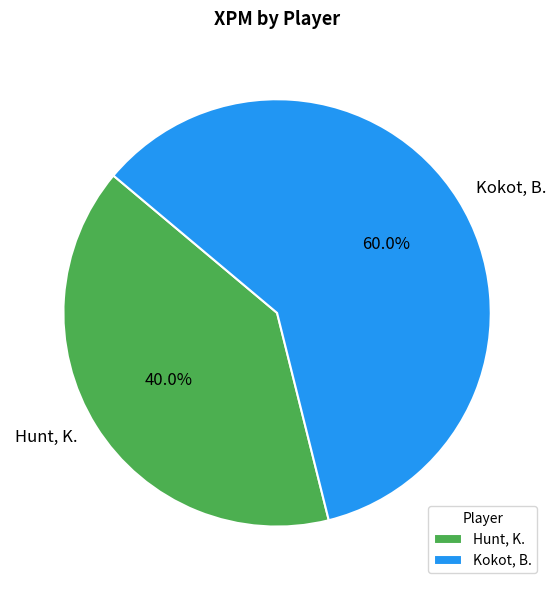

Which slice represents more than half of the pie?

Kokot, B.